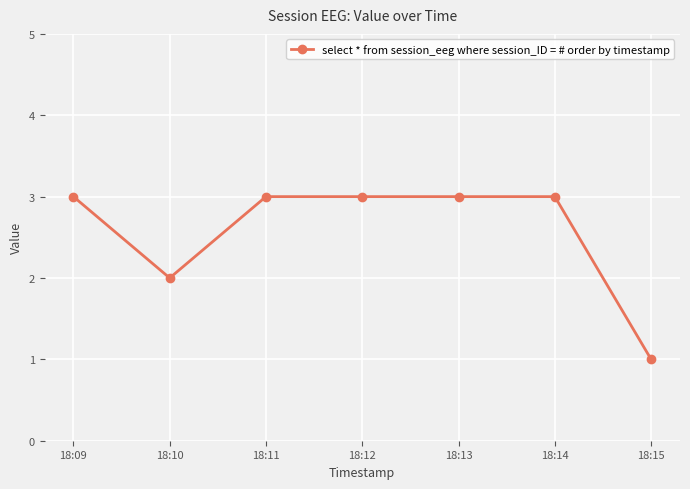

What is the difference between the maximum and minimum values?

2